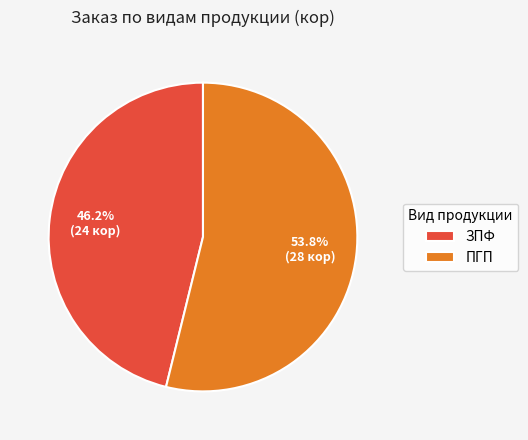

True or false: ЗПФ accounts for 46% of the total.

True